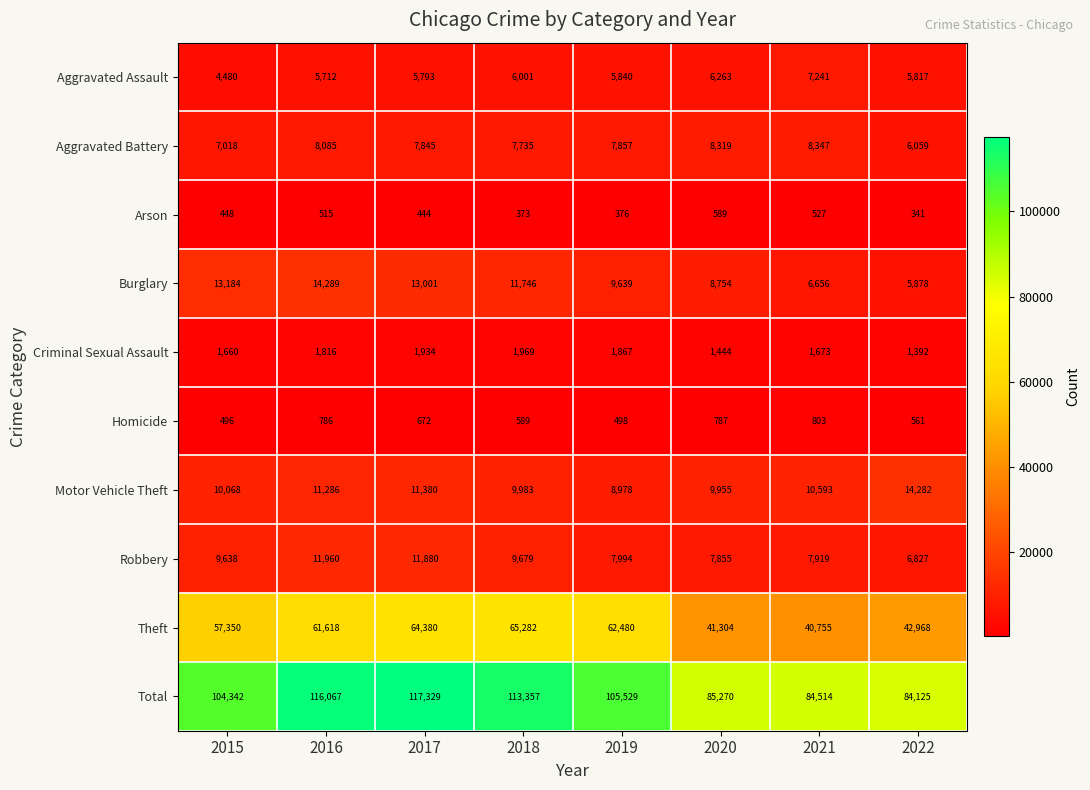

At which category does the chart reach its peak across all series?

2017